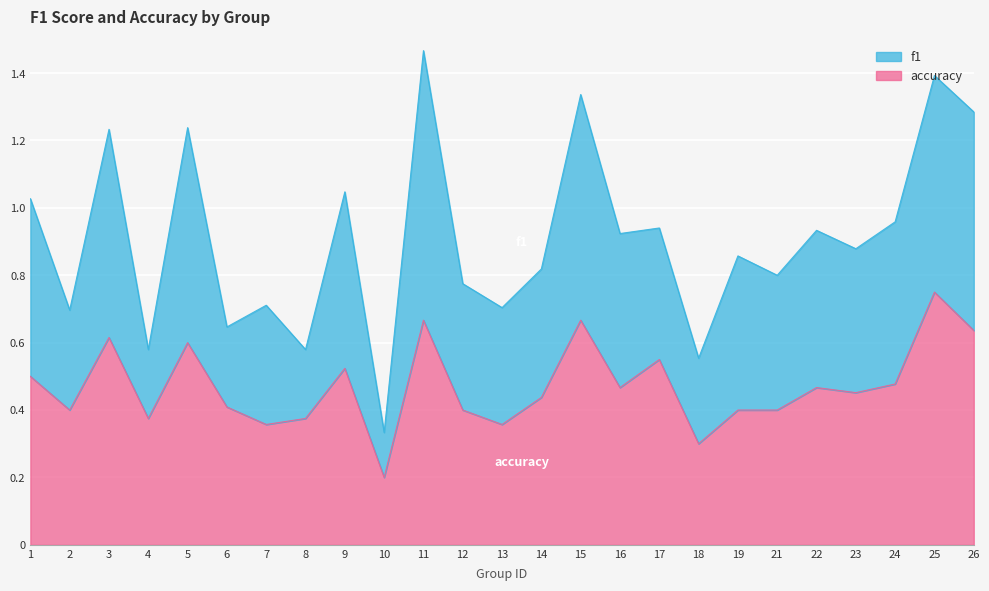

At which category does f1 reach its first local peak?

3